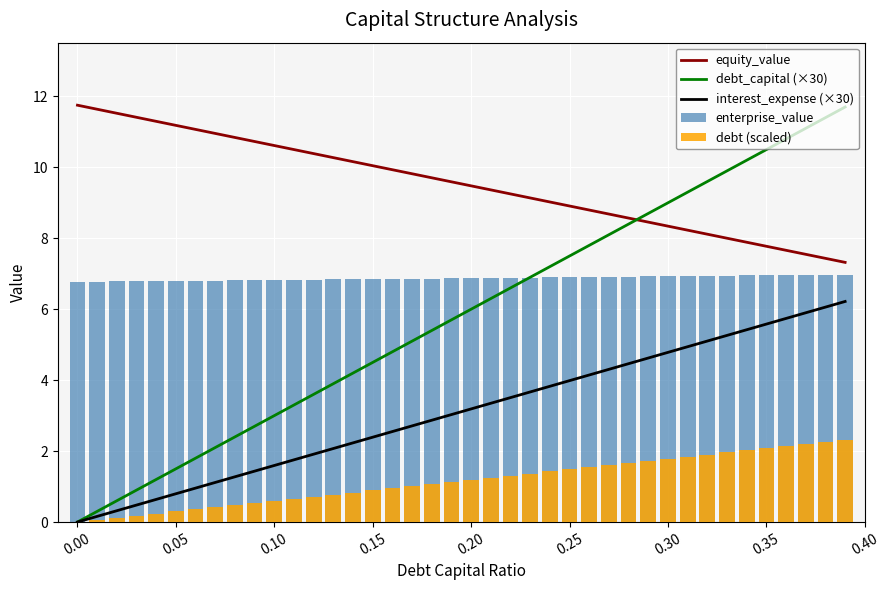

What are all the series names shown in the legend?

equity_value, debt_capital (×30), interest_expense (×30), enterprise_value, debt (scaled)